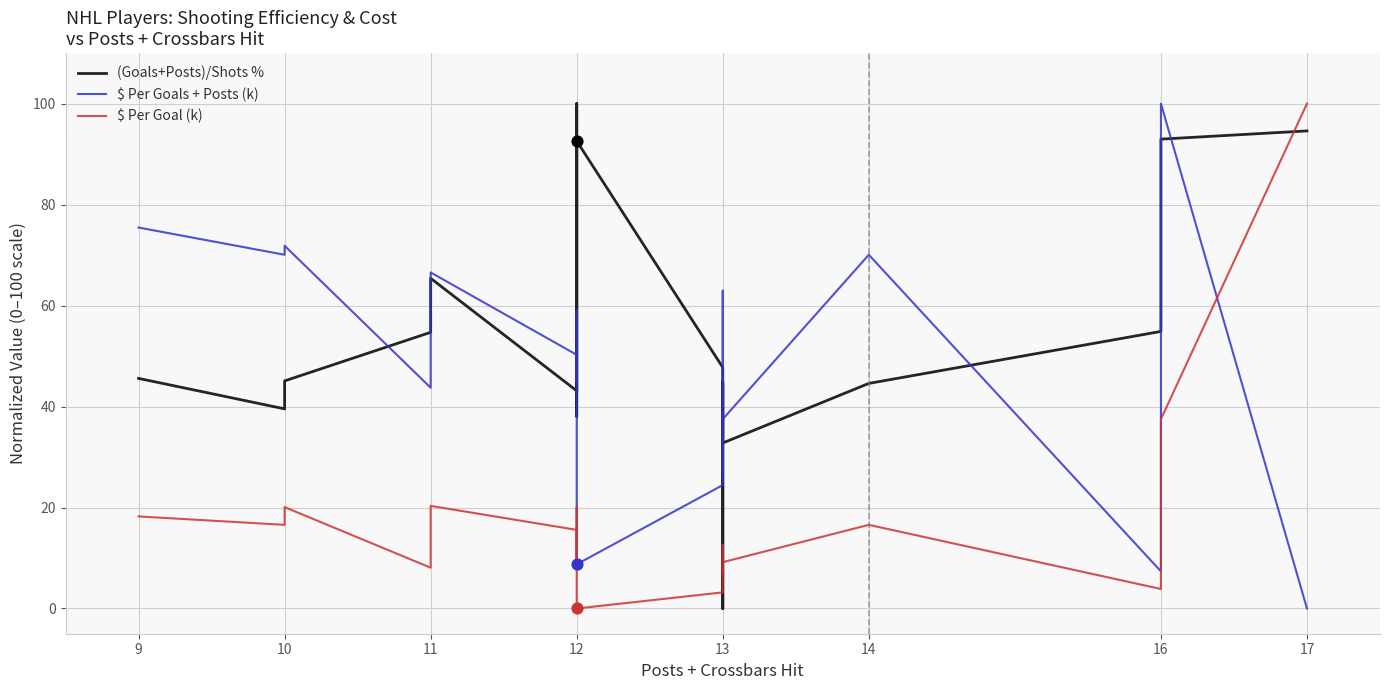

Which series contains the lowest Y value?

(Goals+Posts)/Shots %